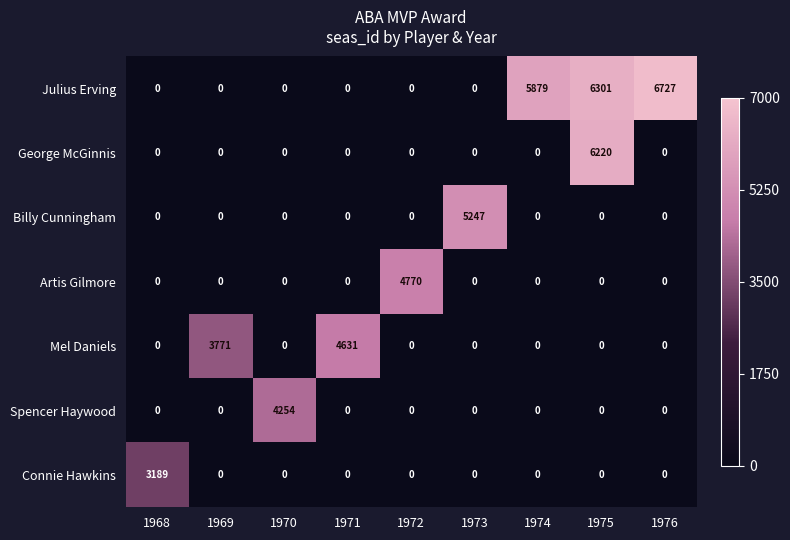

Rank the series by their maximum value, from lowest to highest.

Connie Hawkins, Spencer Haywood, Mel Daniels, Artis Gilmore, Billy Cunningham, George McGinnis, Julius Erving